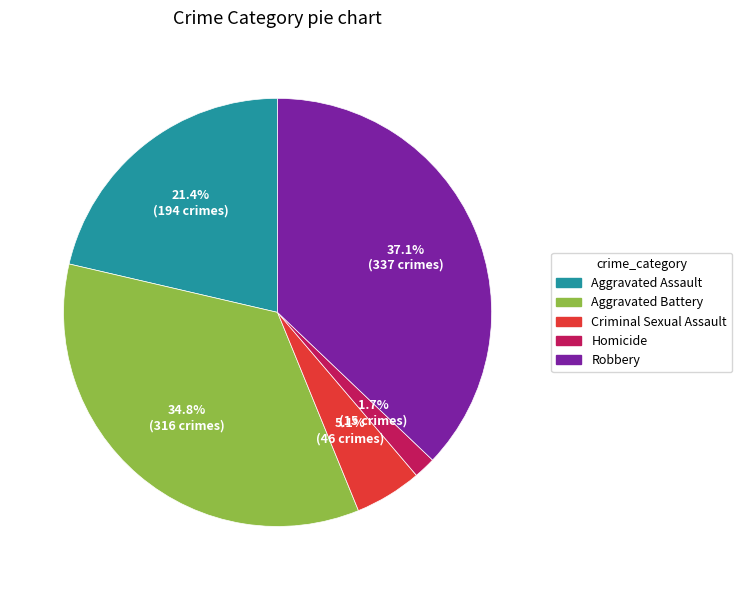

To the nearest percent, what is the difference between the largest and smallest slice percentages?

35%